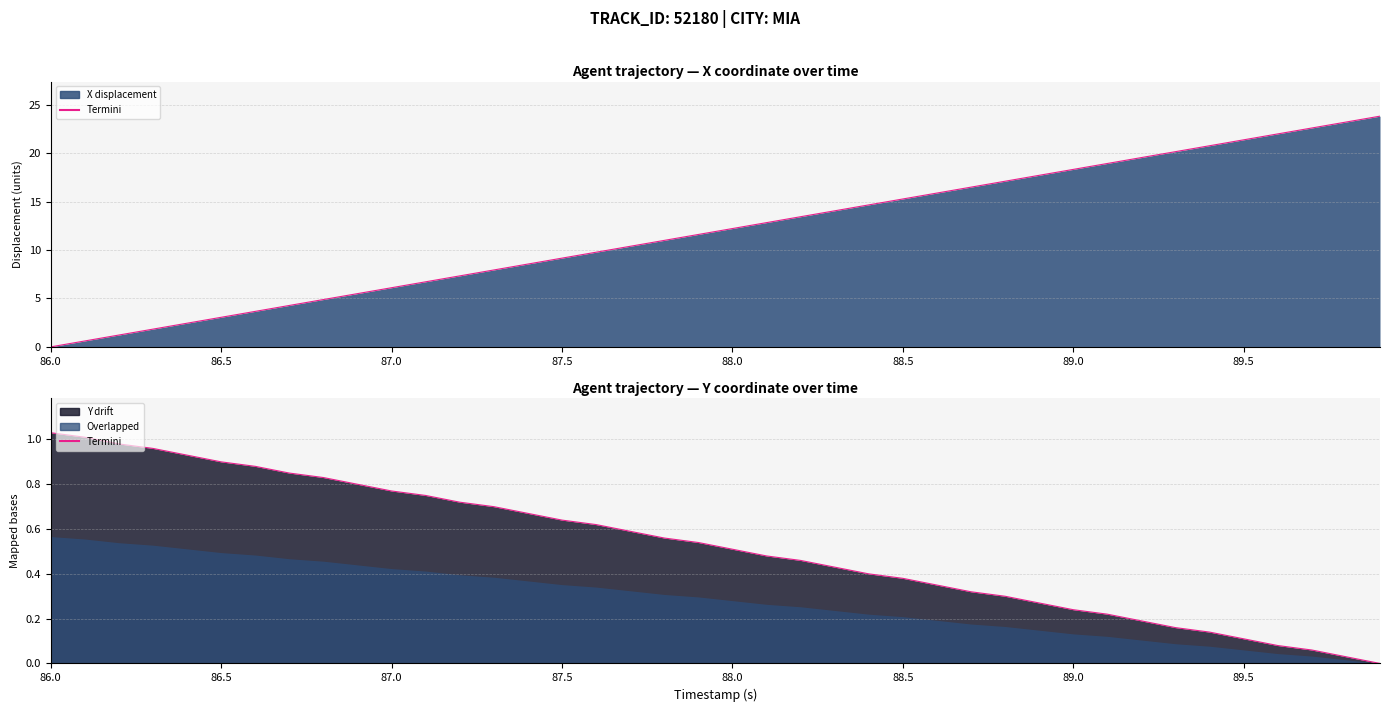

What is the difference between the maximum and minimum values?

1.0